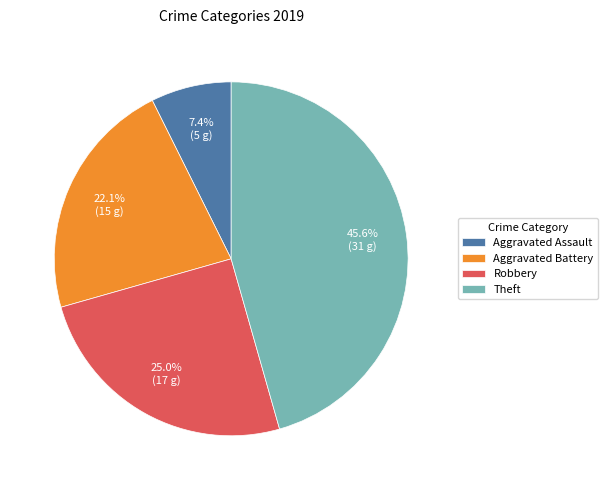

Between Aggravated Battery and Aggravated Assault, which is larger?

Aggravated Battery